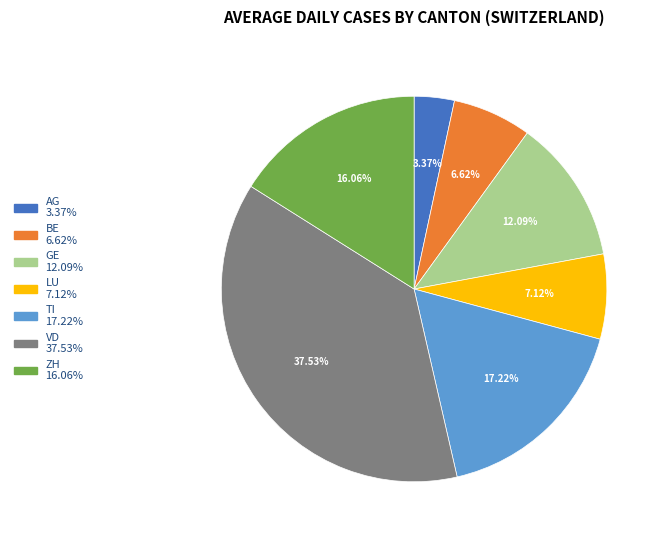

What percentage is NOT represented by AG?

96.6%